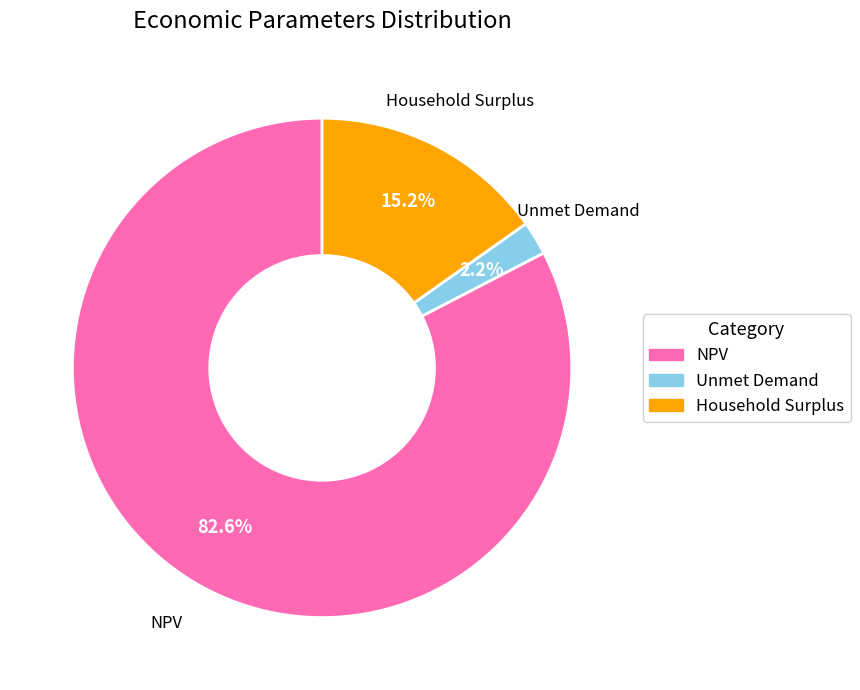

What is the largest slice in the pie chart?

NPV